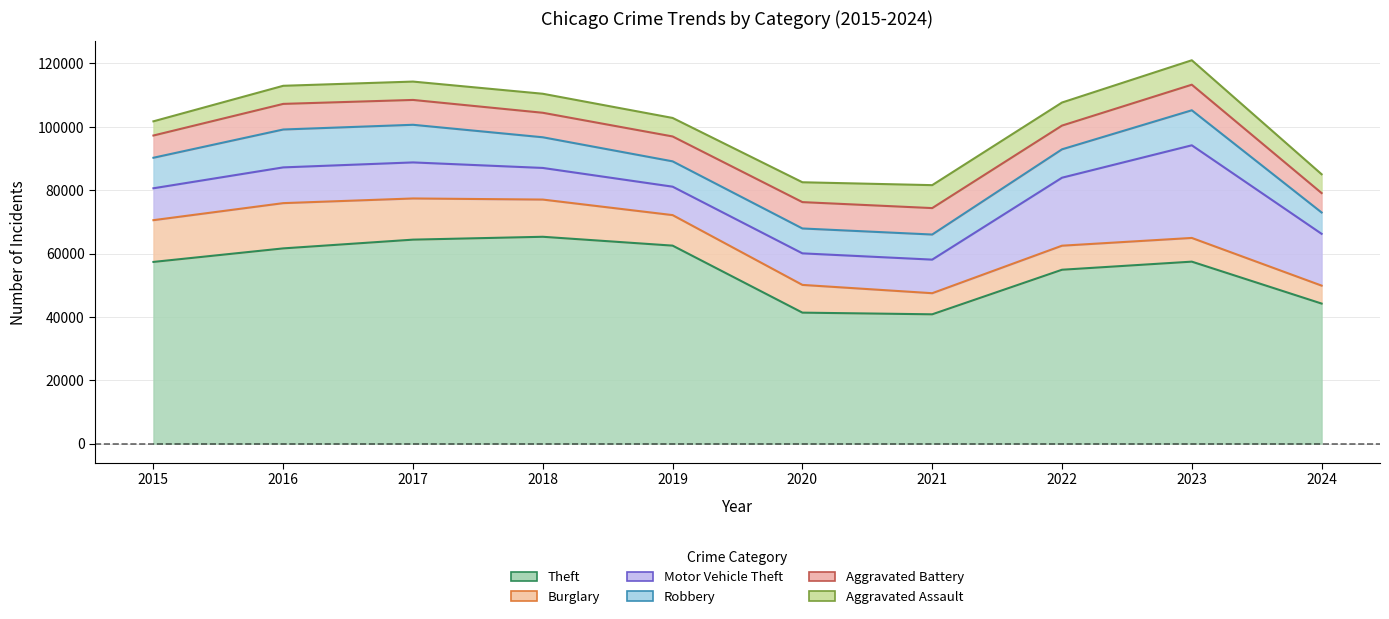

How many values in the Theft series are below 57440?

5